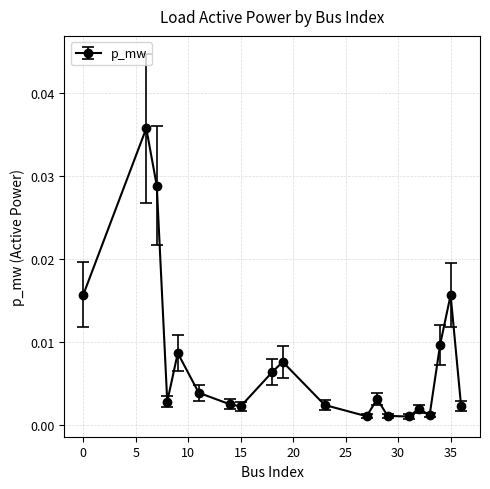

True or false: the data has more than 2 interior local peaks.

True